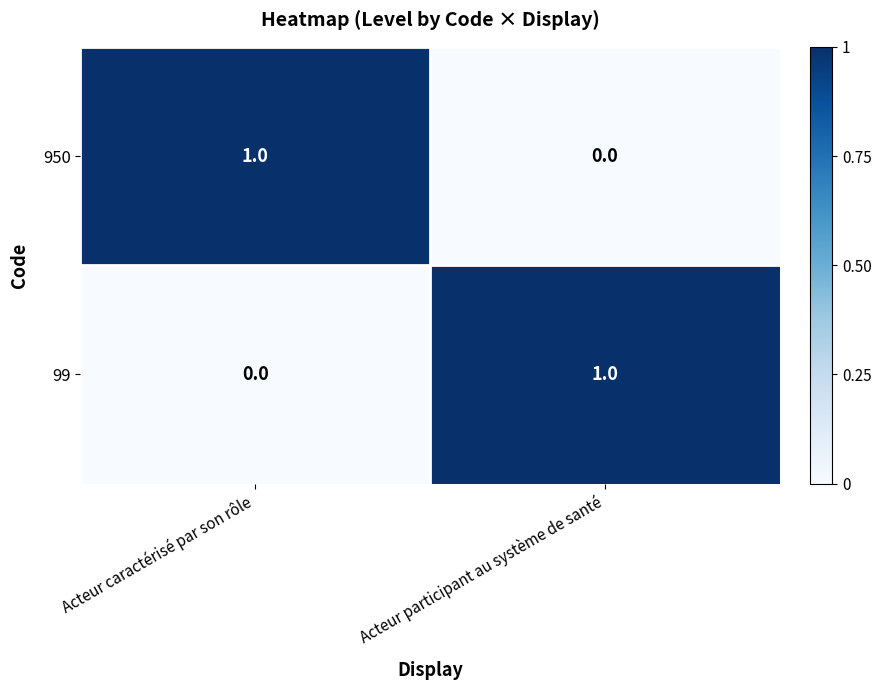

Which category has the highest value in the 950 series?

Acteur caractérisé par son rôle